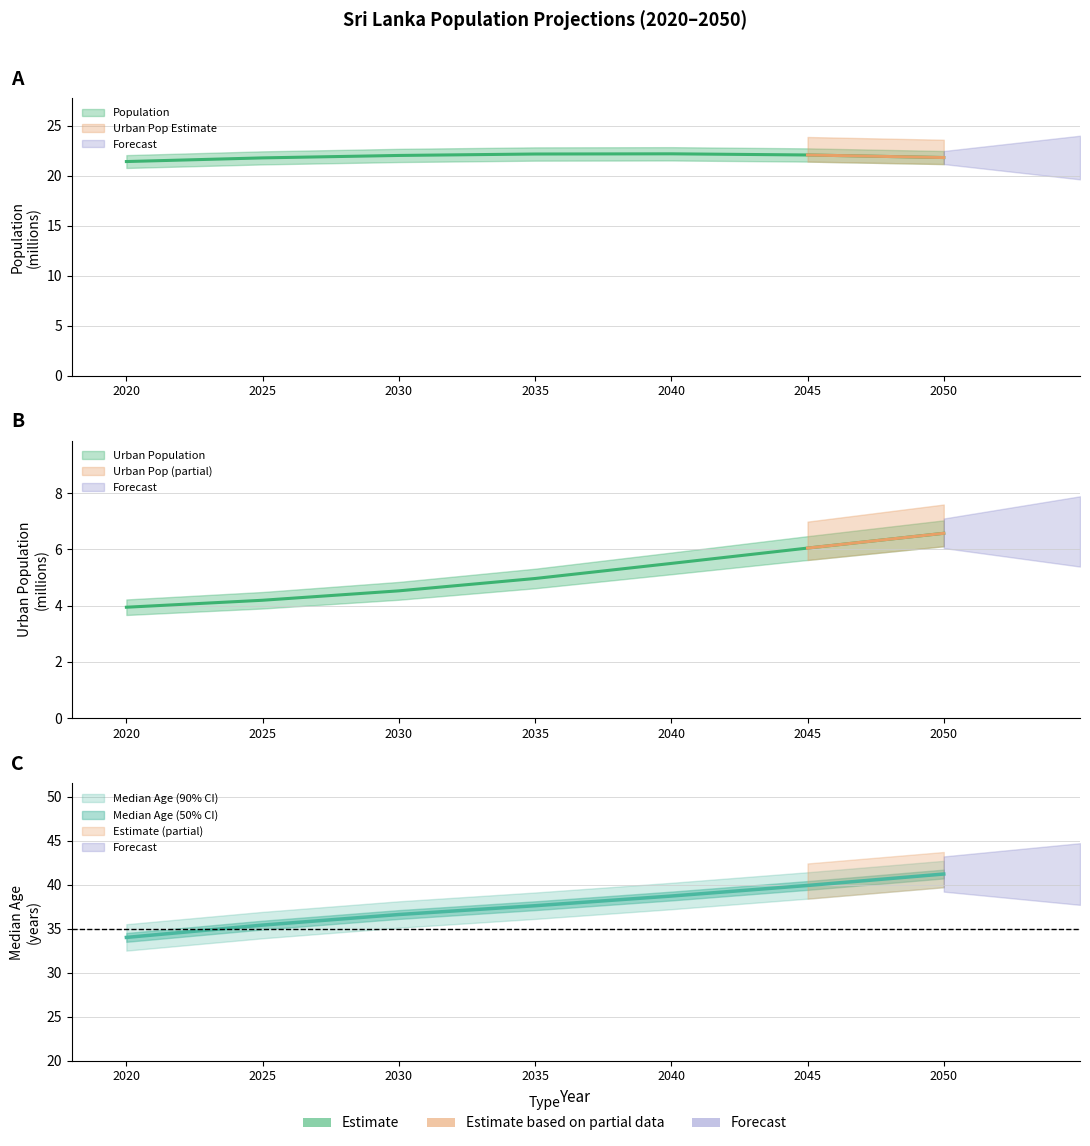

True or false: Urban Population and Median Age intersect in this chart.

False